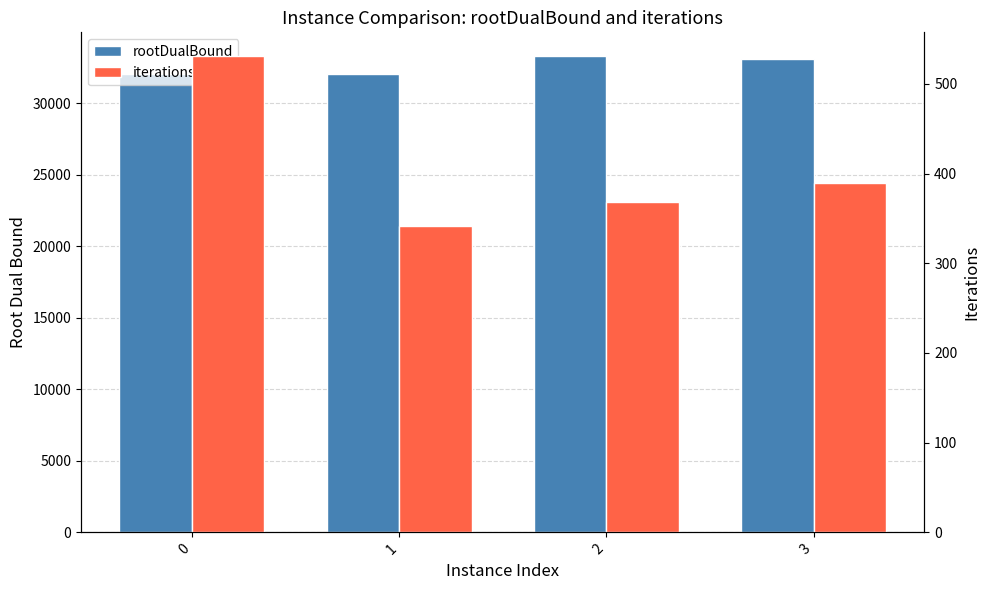

Rank the series by their maximum value, from highest to lowest.

rootDualBound, iterations